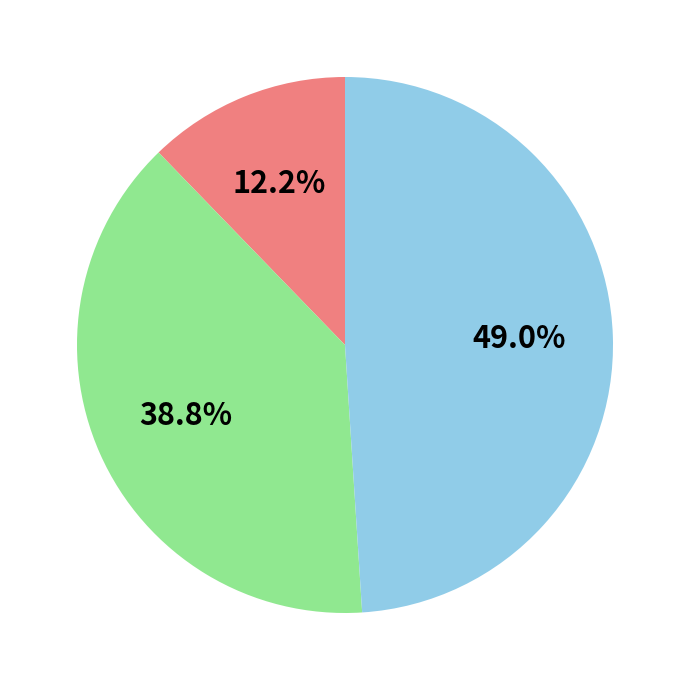

To the nearest percent, what is the average slice percentage?

33%